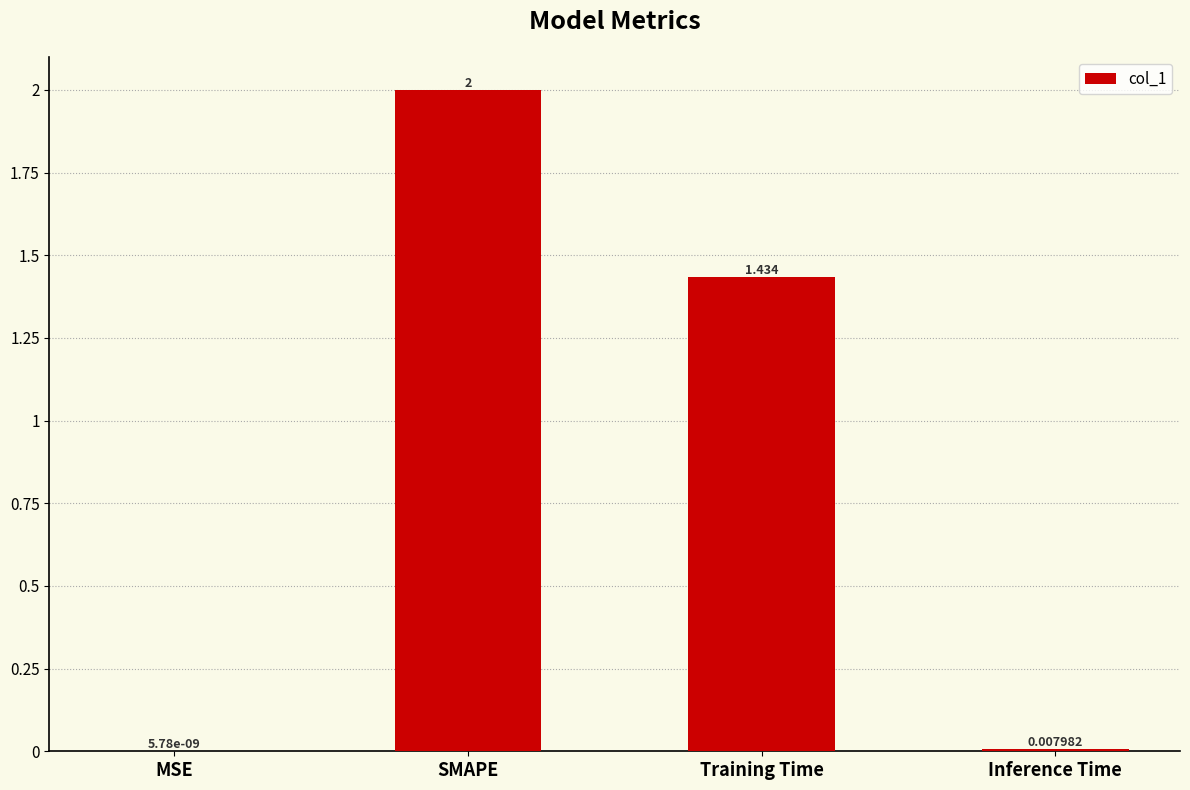

Which category has the highest value across all series?

SMAPE